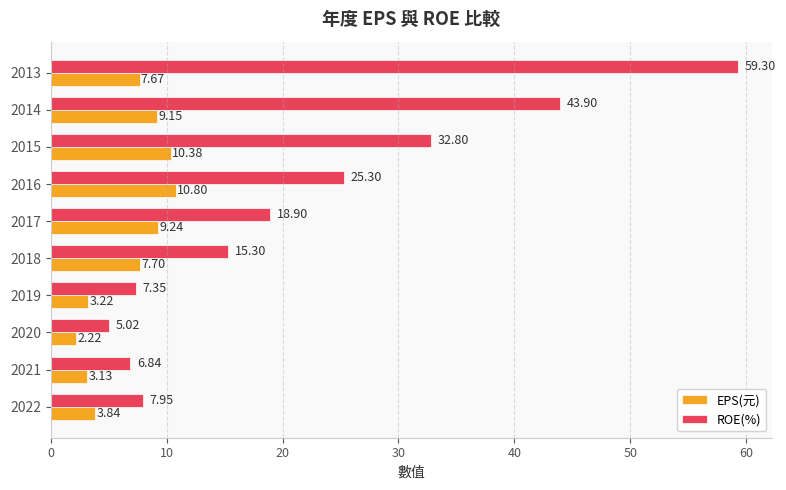

What are all the series names shown in the legend?

EPS(元), ROE(%)